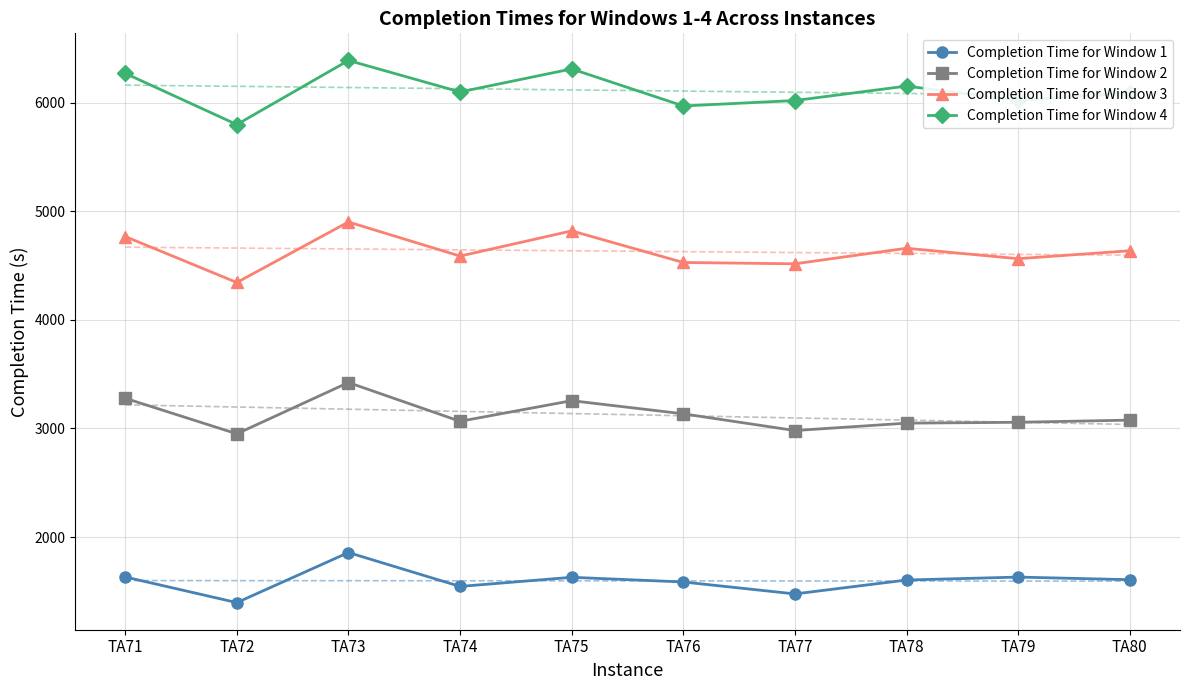

What is the highest value of the Completion Time for Window 2 series?

3423